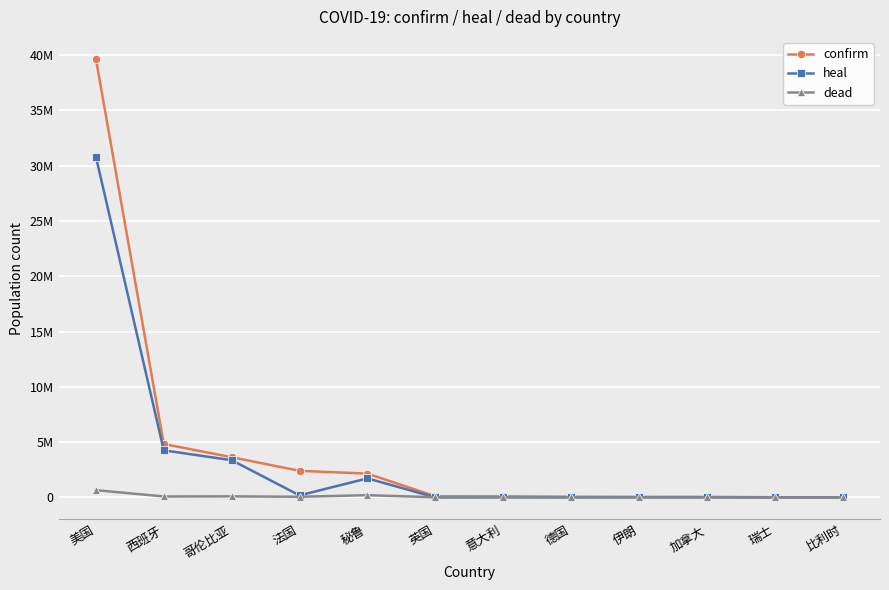

True or false: confirm and heal intersect in this chart.

False